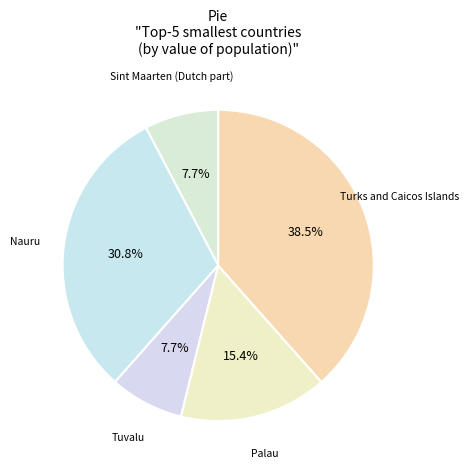

Which category has the biggest portion of the pie?

Turks and Caicos Islands